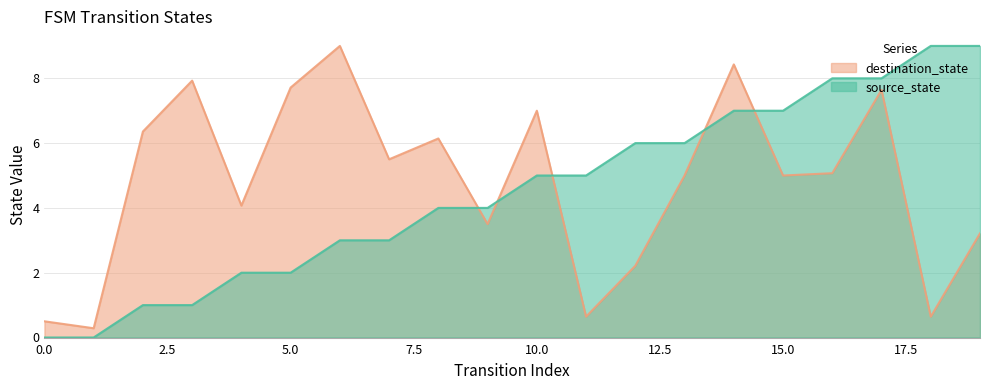

How many lines are shown in the chart?

2